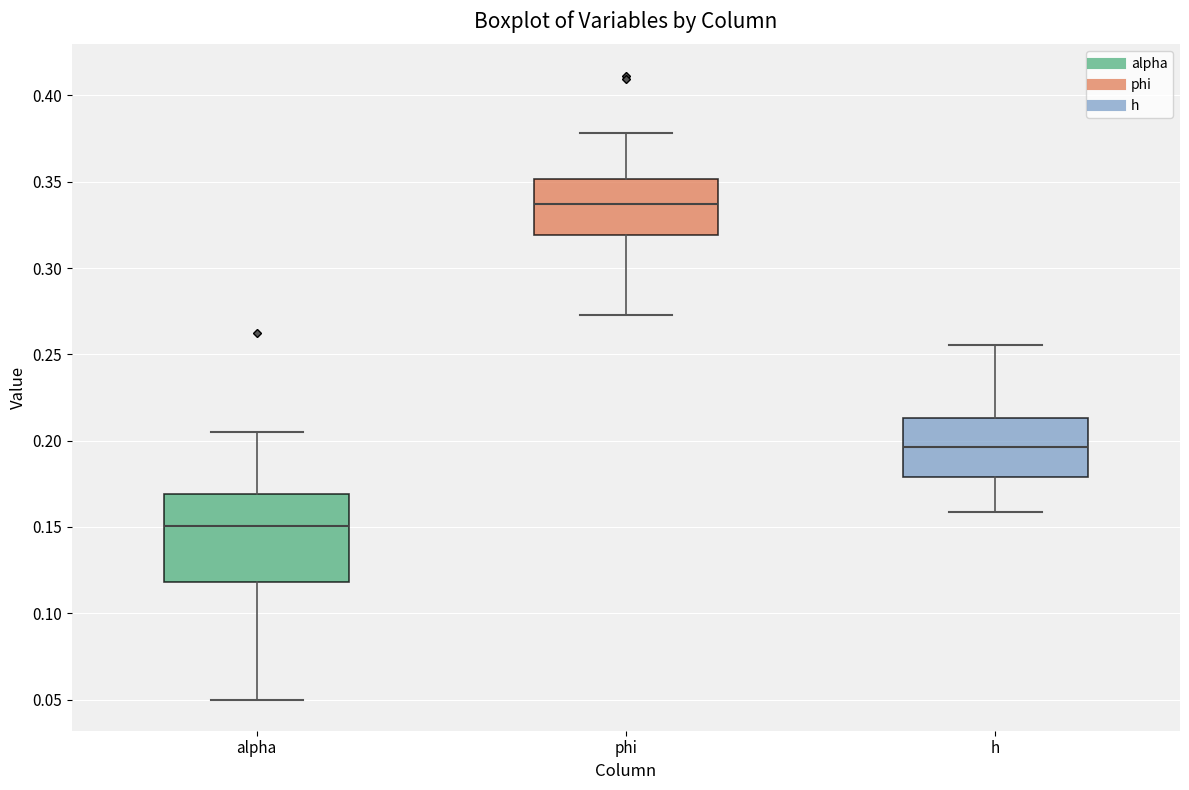

Reading left to right, transcribe this box plot: for each box, give where its median line is, the range the box spans, and where its two whiskers end, as read against the y-axis. The values are not printed on the chart, so give them approximately, as read against the axis.

alpha: median 0.150, box 0.120 to 0.170, whiskers 0.050 to 0.205
phi: median 0.335, box 0.320 to 0.350, whiskers 0.275 to 0.380
h: median 0.195, box 0.180 to 0.215, whiskers 0.160 to 0.255